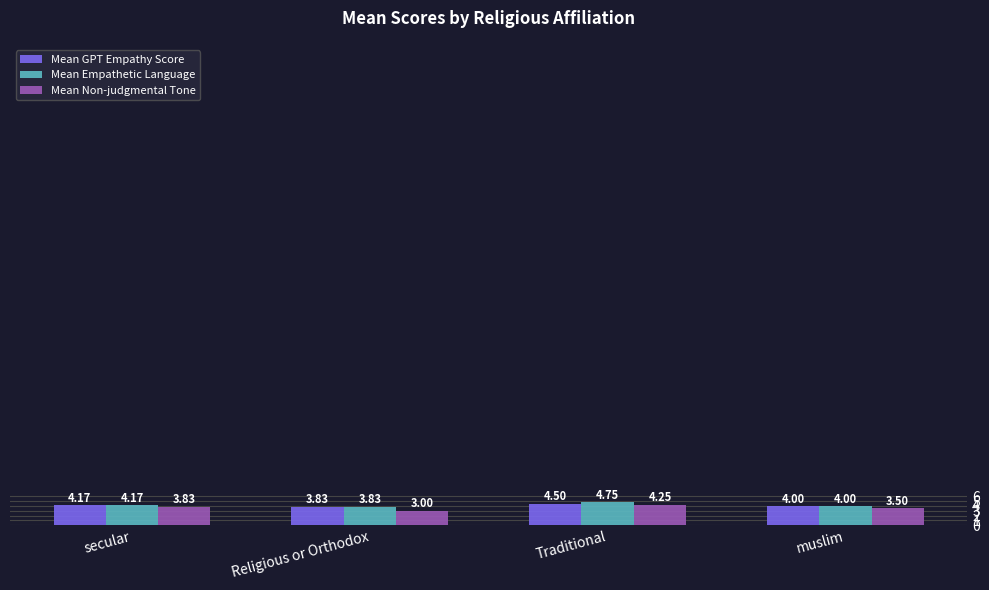

Which series has the largest range (max minus min)?

Mean Non-judgmental Tone